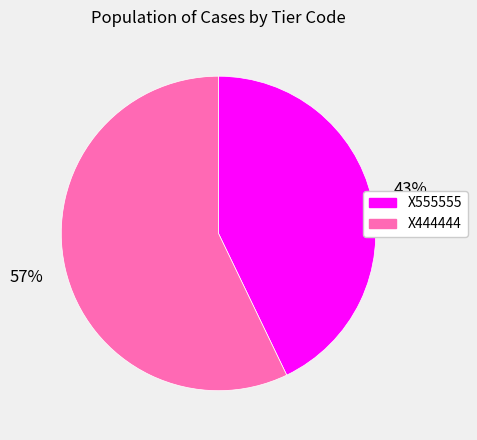

Do X555555 and X444444 together represent more than half of the pie?

Yes